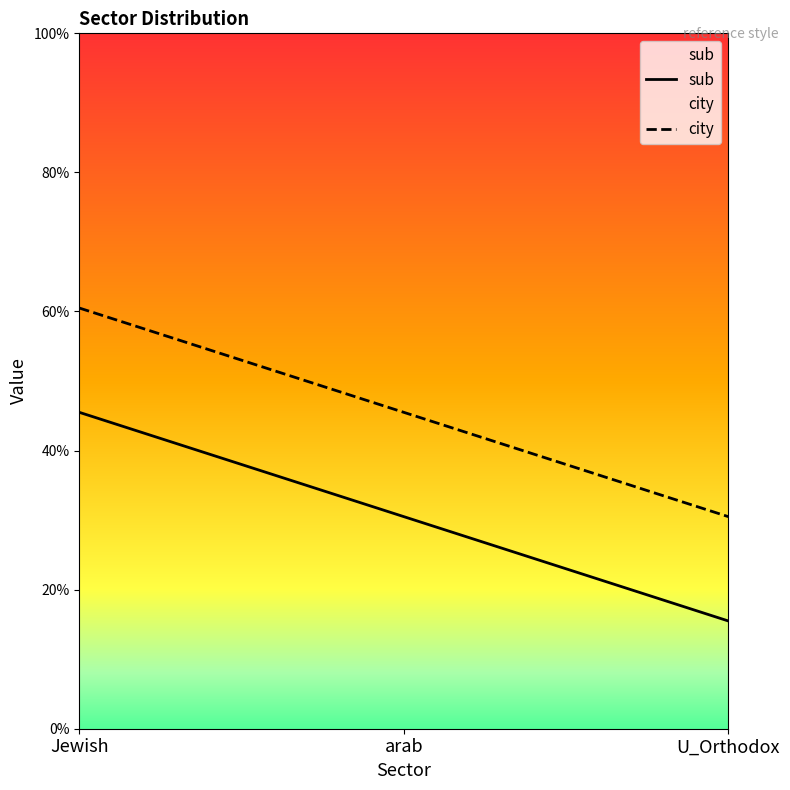

What position from the right is U_Orthodox?

1